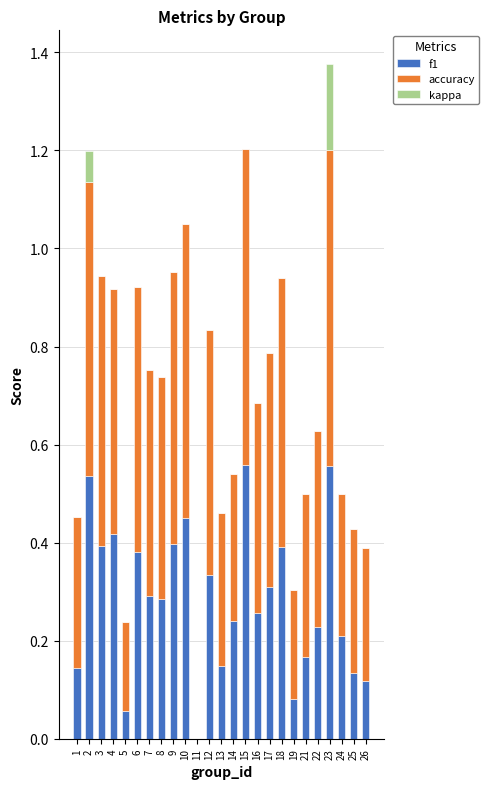

The value of f1 at 22 is 0.2. True or false?

True